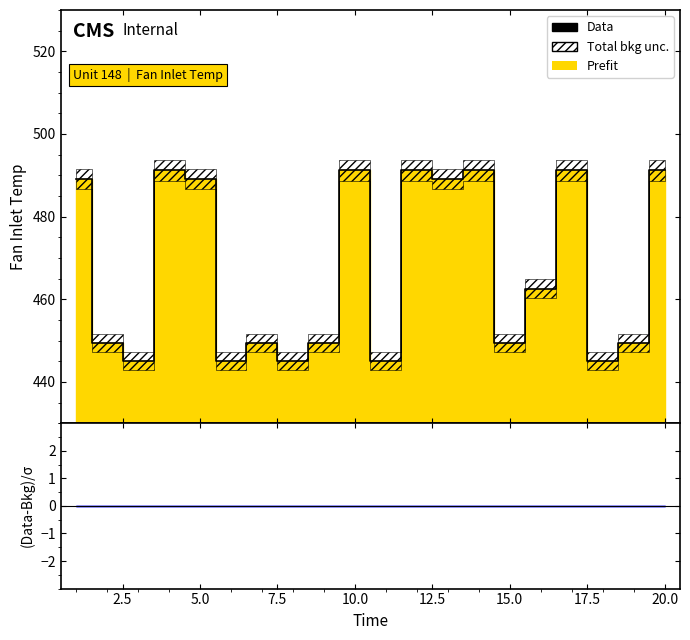

What is the value of the 20th point from the left?

491.2